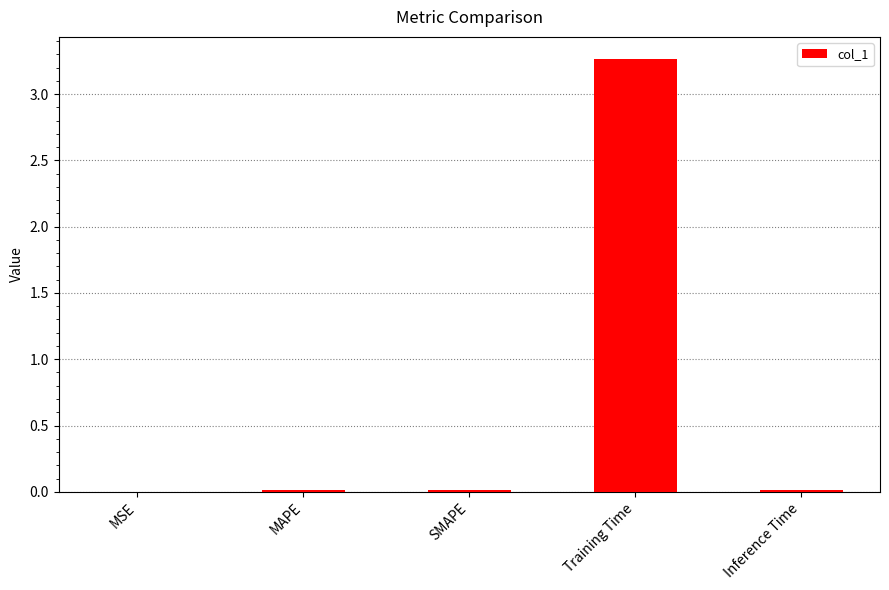

Which has a higher value, Training Time or SMAPE?

Training Time